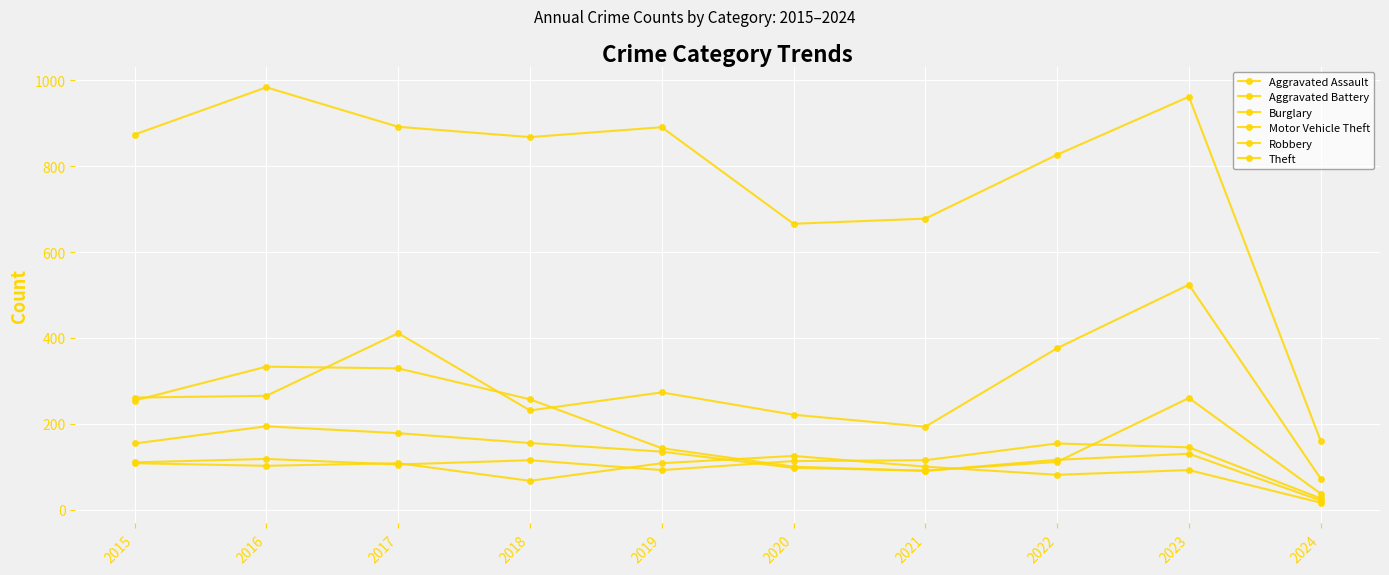

What is the sum of the Burglary values at 2021 and 2016?

423